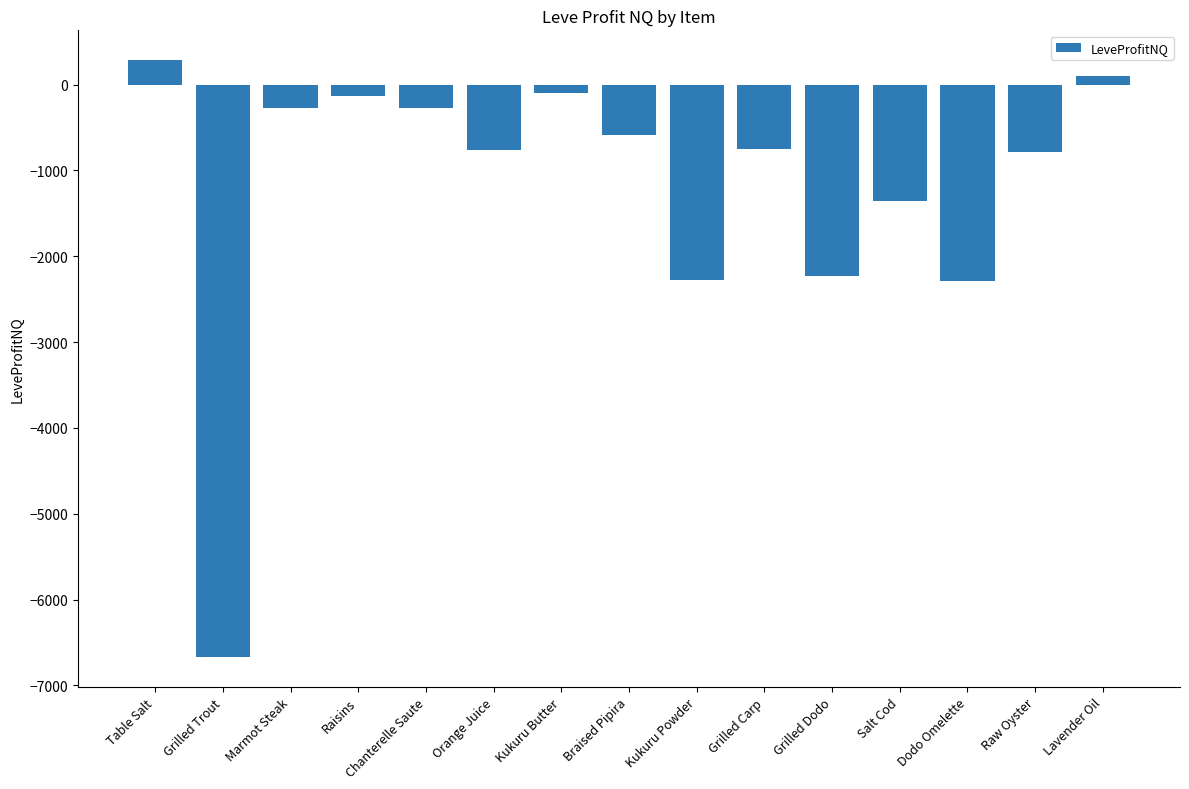

Between Marmot Steak and Grilled Carp, which is larger?

Marmot Steak